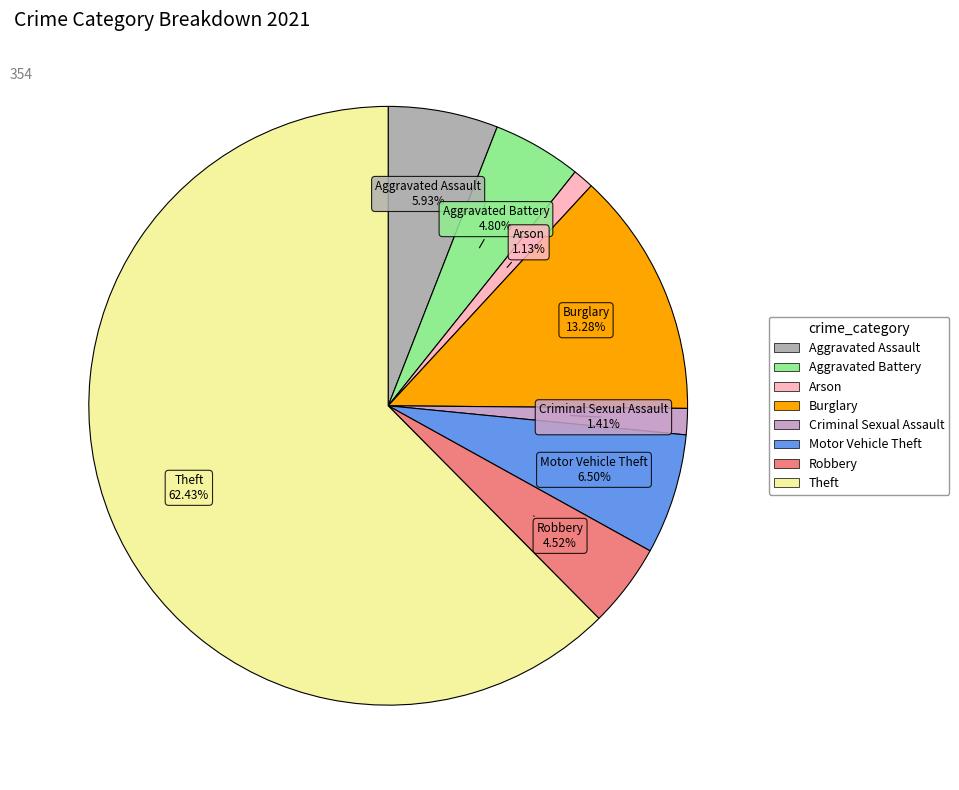

To the nearest percent, what is the average slice percentage?

12%